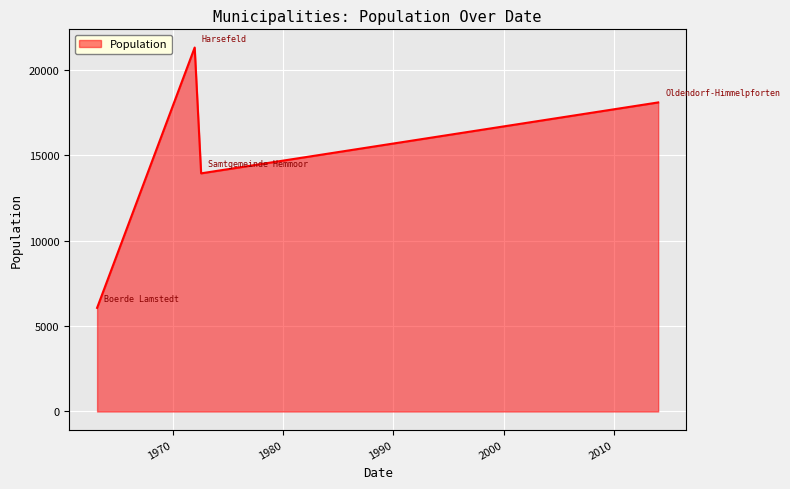

What is the smallest value displayed?

6062